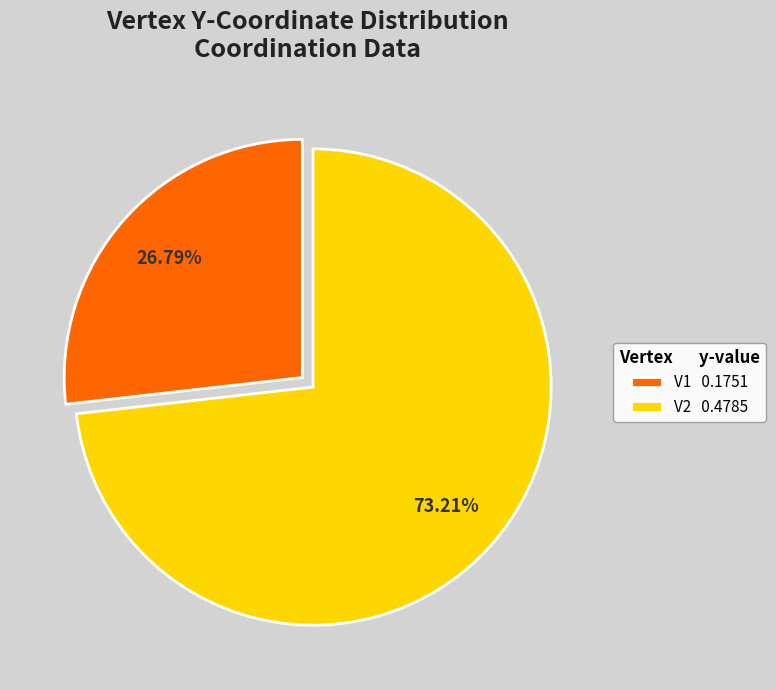

What percentage is the V2 slice, to the nearest percent?

73%